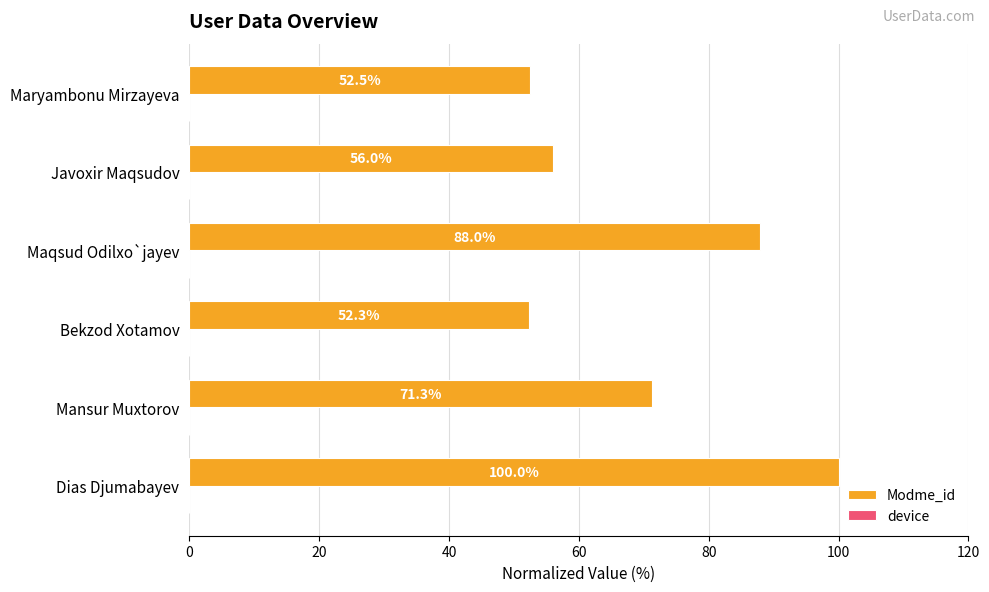

How many bars are there in total?

6